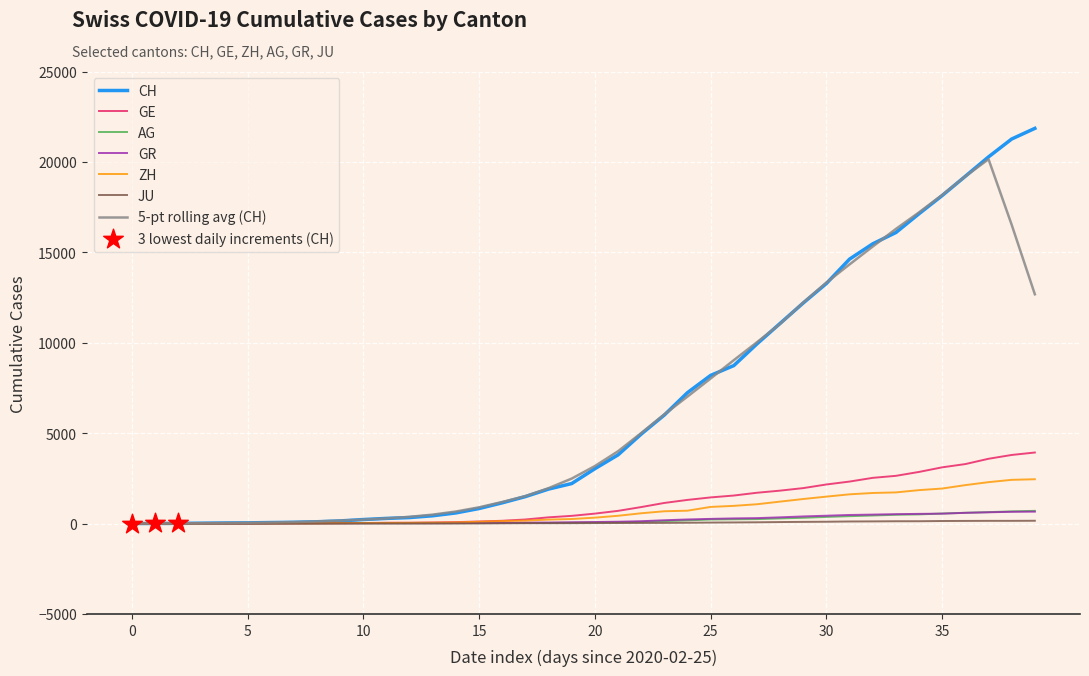

What is the maximum value for ZH?

2450.0